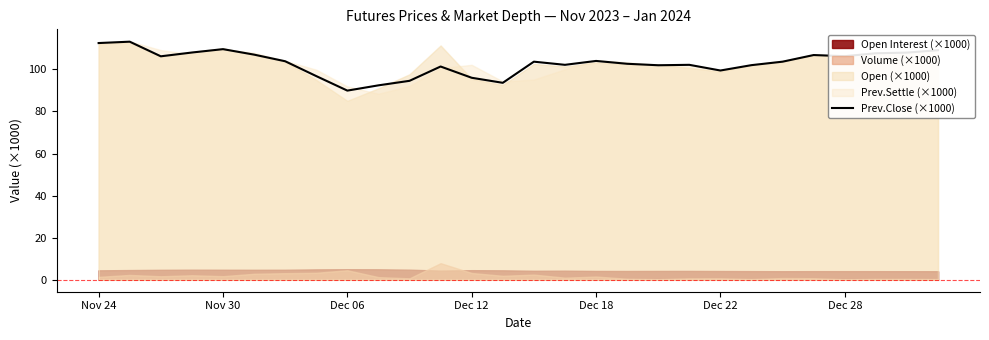

The Prev.Close (×1000) series shows 106.2 at Dec 28. True or false?

True